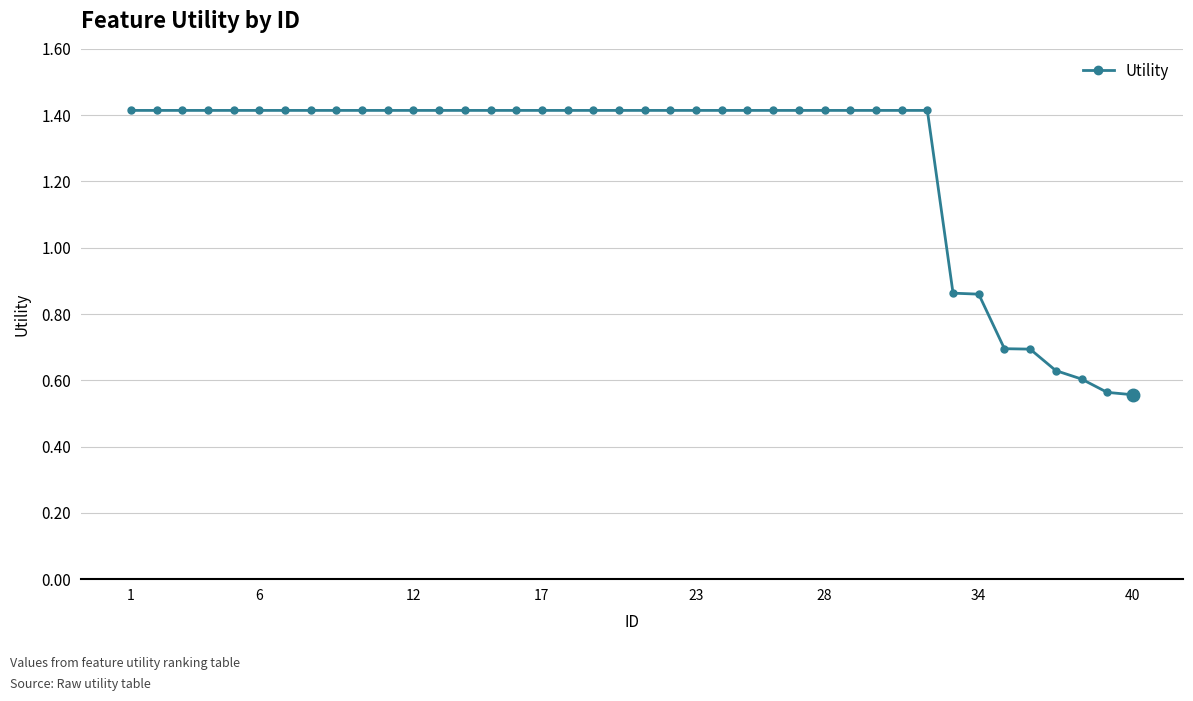

How many data points are less than 1?

8